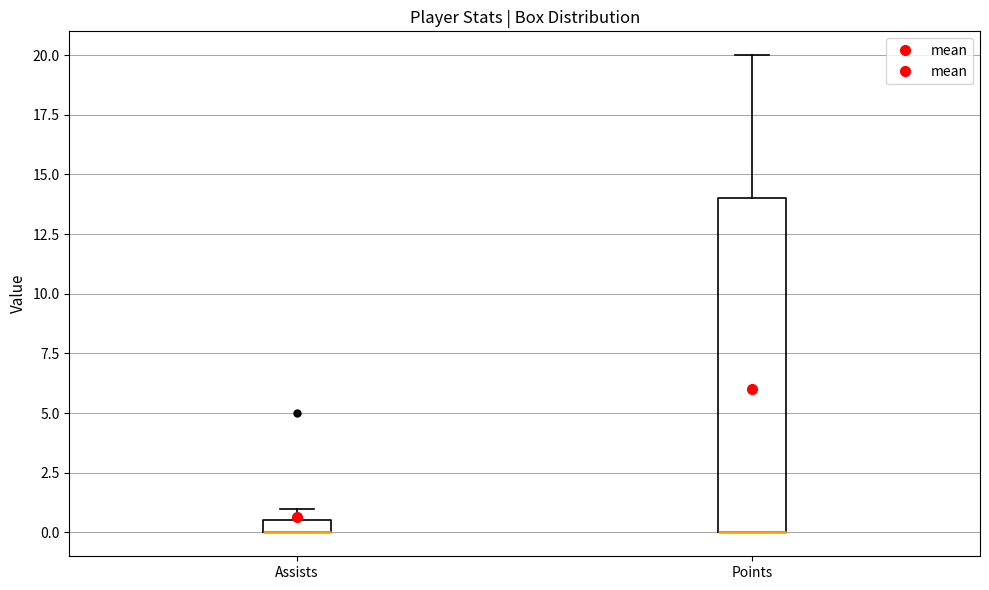

Comparing the boxes themselves (not the whiskers), which one is the tallest?

Points